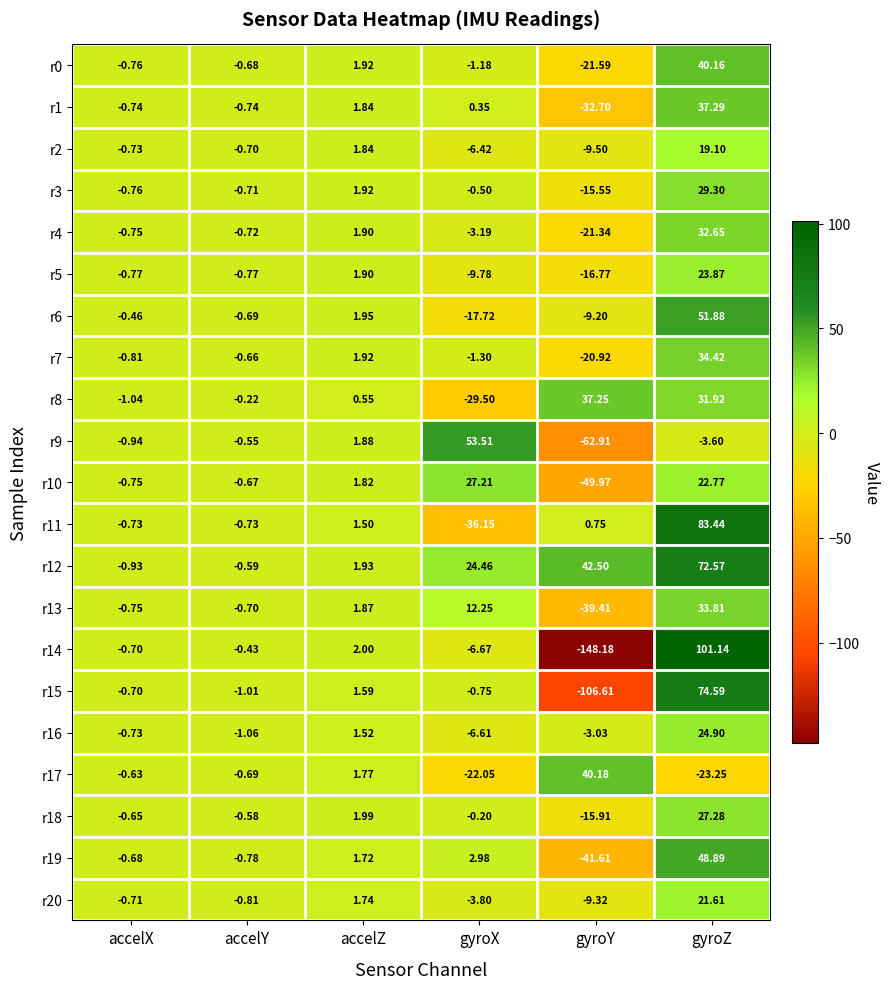

At how many categories does at least one series exceed 53?

2